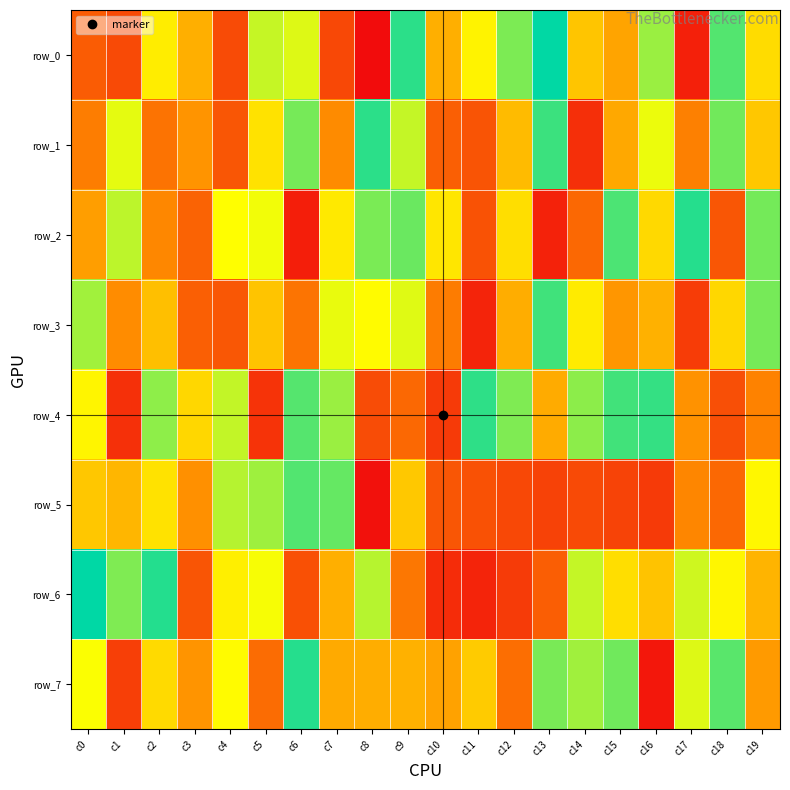

Reading right to left, transcribe all the data shown in this chart.

row_0: c19=0.6	c18=0.9	c17=0.1	c16=0.8	c15=0.4	c14=0.5	c13=1.0	c12=0.8	c11=0.6	c10=0.4	c9=0.9	c8=0.0	c7=0.2	c6=0.7	c5=0.7	c4=0.2	c3=0.4	c2=0.6	c1=0.2	c0=0.2
row_1: c19=0.5	c18=0.9	c17=0.3	c16=0.7	c15=0.4	c14=0.1	c13=0.9	c12=0.5	c11=0.2	c10=0.2	c9=0.7	c8=0.9	c7=0.3	c6=0.8	c5=0.6	c4=0.2	c3=0.4	c2=0.3	c1=0.7	c0=0.3
row_2: c19=0.8	c18=0.2	c17=0.9	c16=0.6	c15=0.9	c14=0.2	c13=0.1	c12=0.6	c11=0.2	c10=0.6	c9=0.9	c8=0.8	c7=0.6	c6=0.0	c5=0.7	c4=0.7	c3=0.2	c2=0.3	c1=0.8	c0=0.4
row_3: c19=0.8	c18=0.6	c17=0.1	c16=0.4	c15=0.4	c14=0.6	c13=0.9	c12=0.4	c11=0.1	c10=0.3	c9=0.7	c8=0.7	c7=0.7	c6=0.3	c5=0.5	c4=0.2	c3=0.2	c2=0.5	c1=0.3	c0=0.8
row_4: c19=0.3	c18=0.2	c17=0.4	c16=0.9	c15=0.9	c14=0.8	c13=0.4	c12=0.8	c11=0.9	c10=0.1	c9=0.2	c8=0.2	c7=0.8	c6=0.9	c5=0.1	c4=0.7	c3=0.6	c2=0.8	c1=0.1	c0=0.6
row_5: c19=0.6	c18=0.2	c17=0.3	c16=0.1	c15=0.1	c14=0.2	c13=0.1	c12=0.2	c11=0.2	c10=0.2	c9=0.5	c8=0.0	c7=0.9	c6=0.9	c5=0.8	c4=0.8	c3=0.3	c2=0.6	c1=0.5	c0=0.5
row_6: c19=0.4	c18=0.6	c17=0.7	c16=0.5	c15=0.6	c14=0.7	c13=0.2	c12=0.1	c11=0.1	c10=0.1	c9=0.3	c8=0.8	c7=0.4	c6=0.2	c5=0.7	c4=0.6	c3=0.2	c2=1.0	c1=0.8	c0=1.0
row_7: c19=0.4	c18=0.9	c17=0.7	c16=0.0	c15=0.9	c14=0.8	c13=0.8	c12=0.3	c11=0.5	c10=0.4	c9=0.4	c8=0.4	c7=0.4	c6=1.0	c5=0.3	c4=0.7	c3=0.4	c2=0.6	c1=0.1	c0=0.7